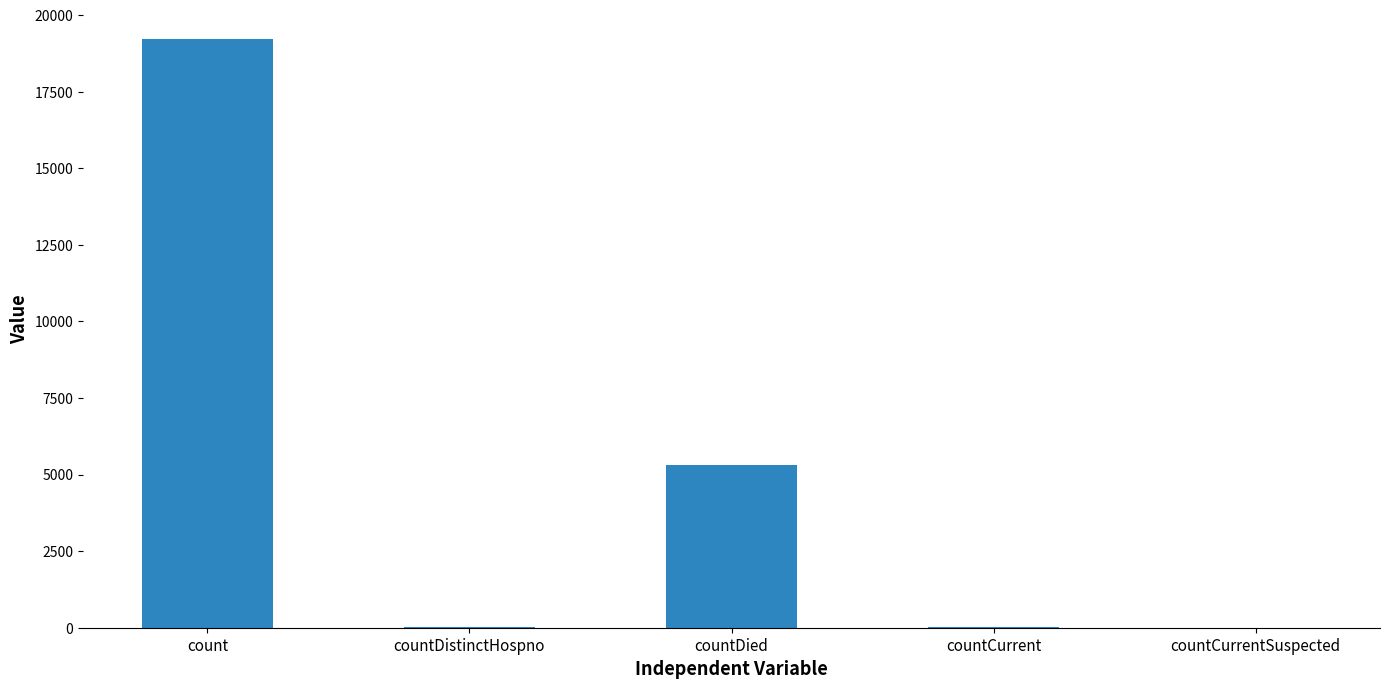

Which category has the highest value across all series?

count